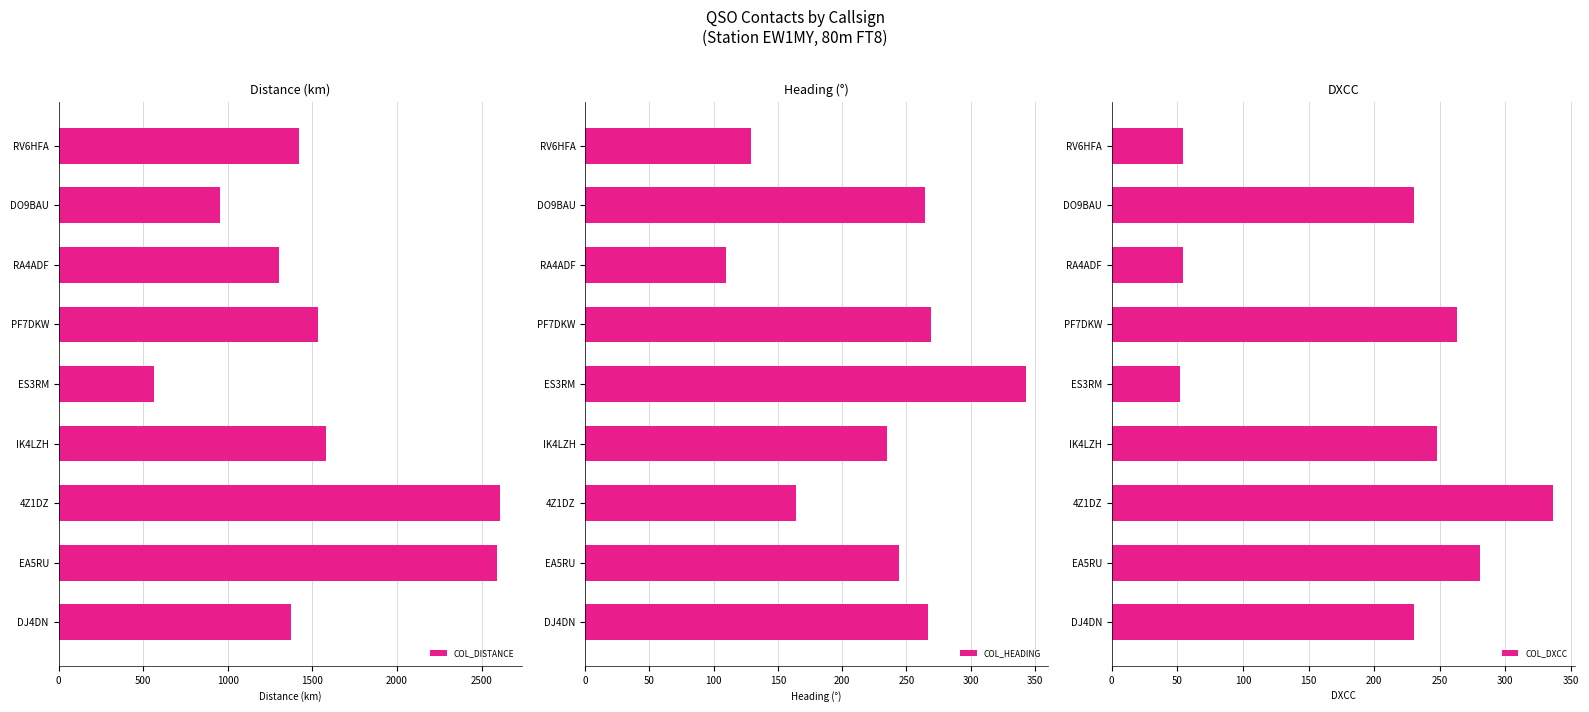

How many categories are shown in the chart?

9